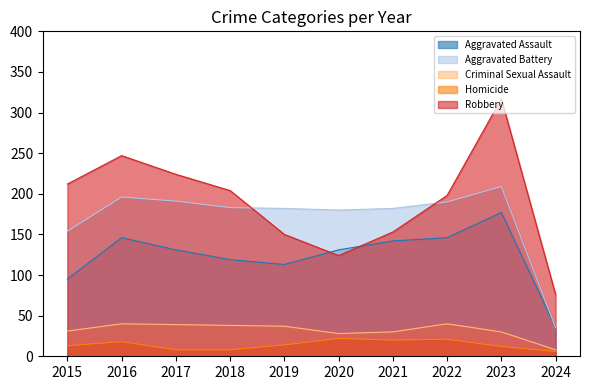

At how many categories does at least one series exceed 148?

9